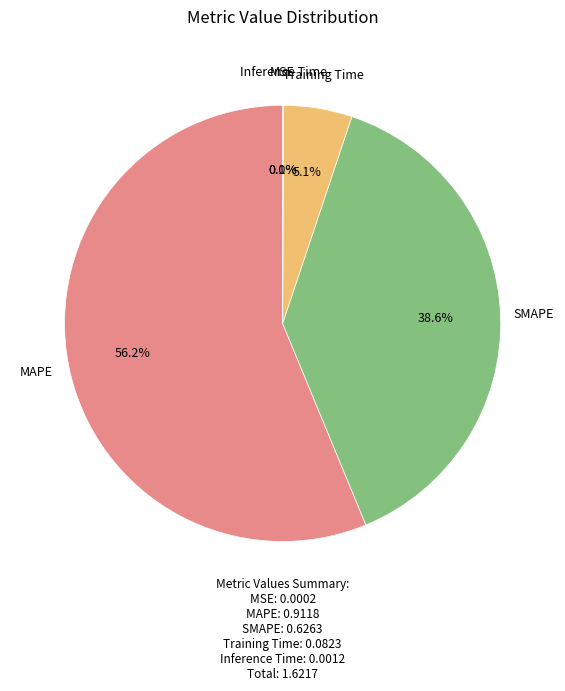

Does any single category account for the majority?

Yes